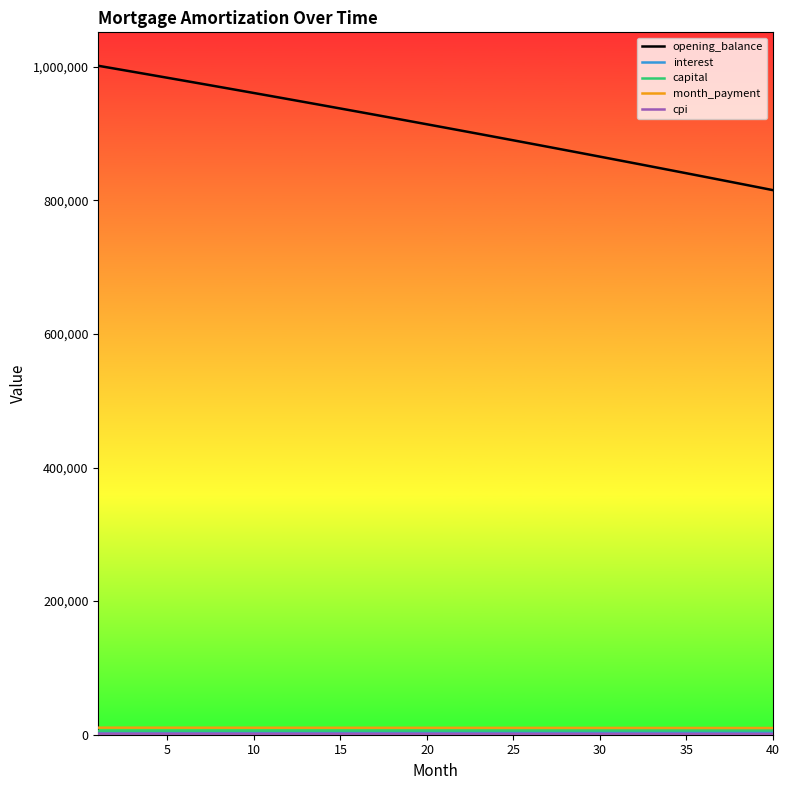

Which series has the largest total across all categories?

opening_balance